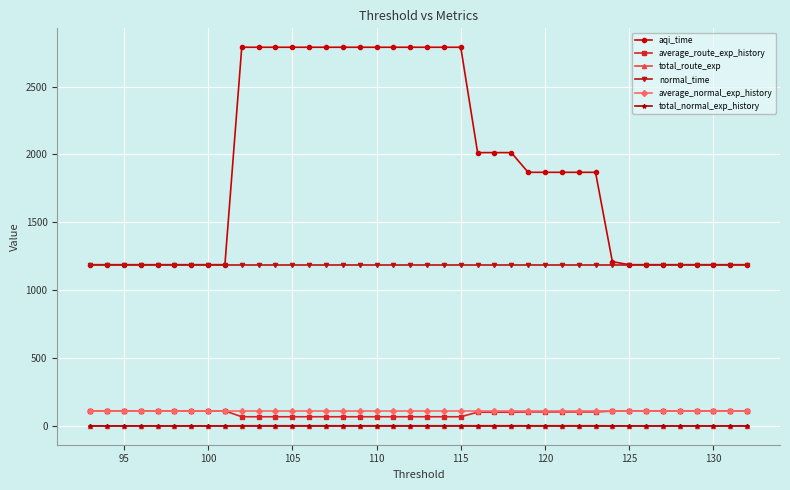

True or false: total_route_exp and total_normal_exp_history cross at least once.

False